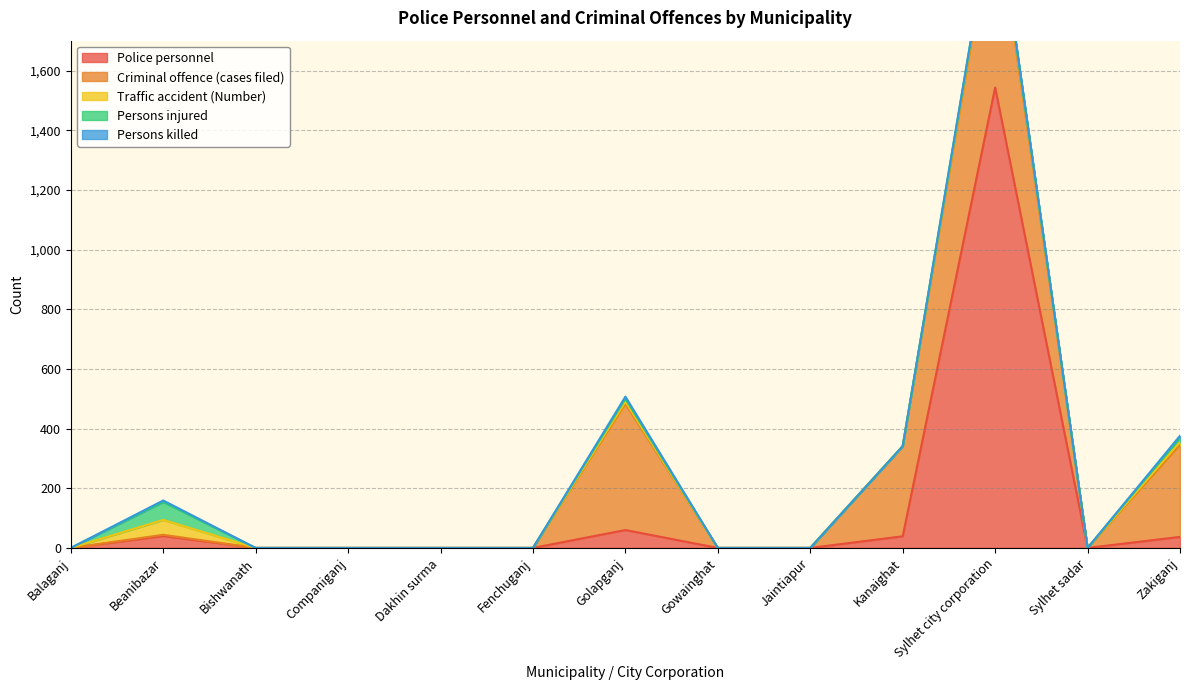

List the series in order of their peak value, highest first.

Police personnel, Criminal offence (cases filed), Persons injured, Traffic accident (Number), Persons killed